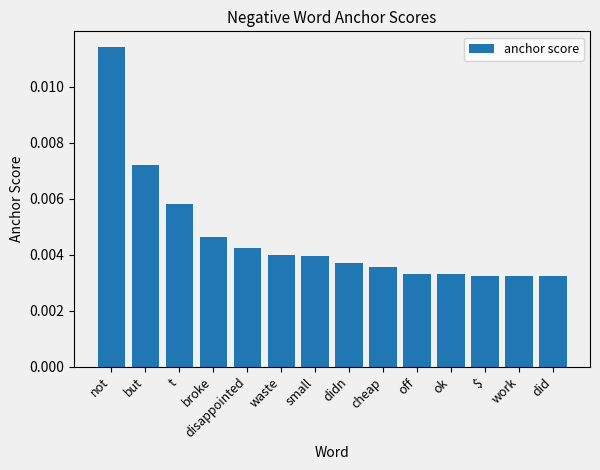

What position from the left is waste?

6